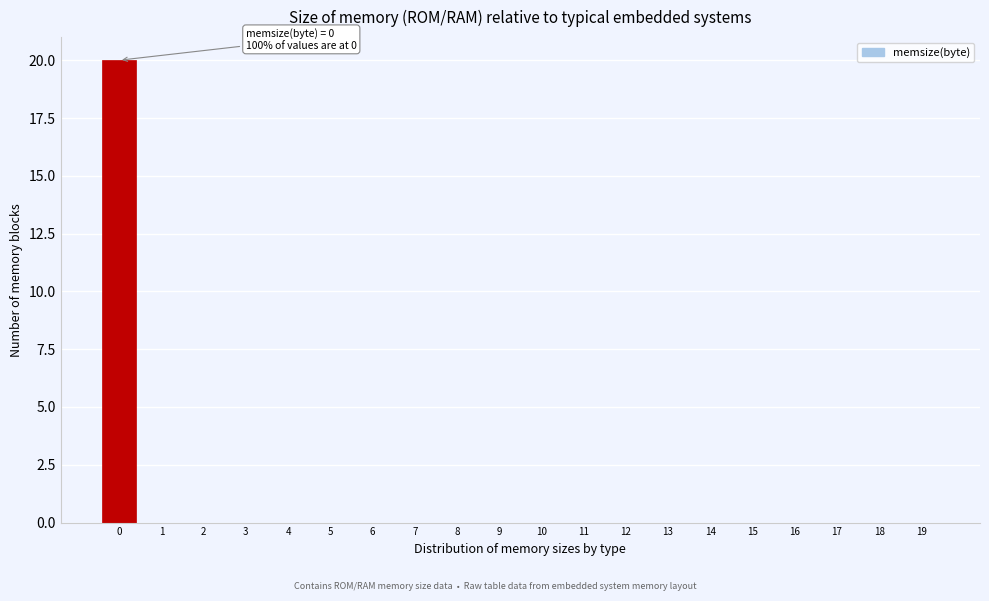

Reading left to right, what are all the values shown in this chart?

0=20	1=0	2=0	3=0	4=0	5=0	6=0	7=0	8=0	9=0	10=0	11=0	12=0	13=0	14=0	15=0	16=0	17=0	18=0	19=0